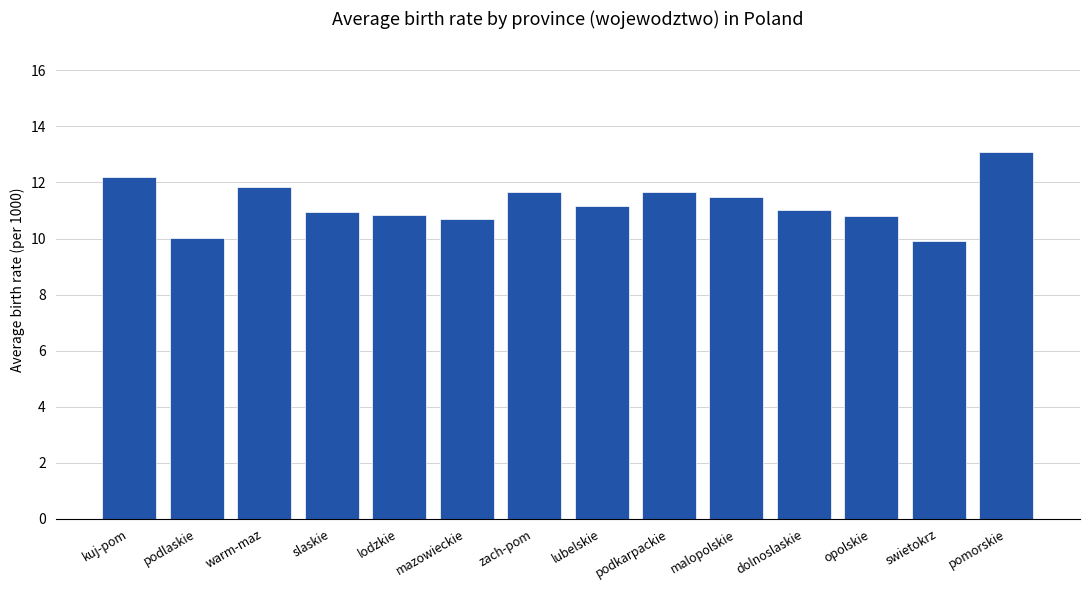

What is the change in value from podlaskie to pomorskie?

+3.1